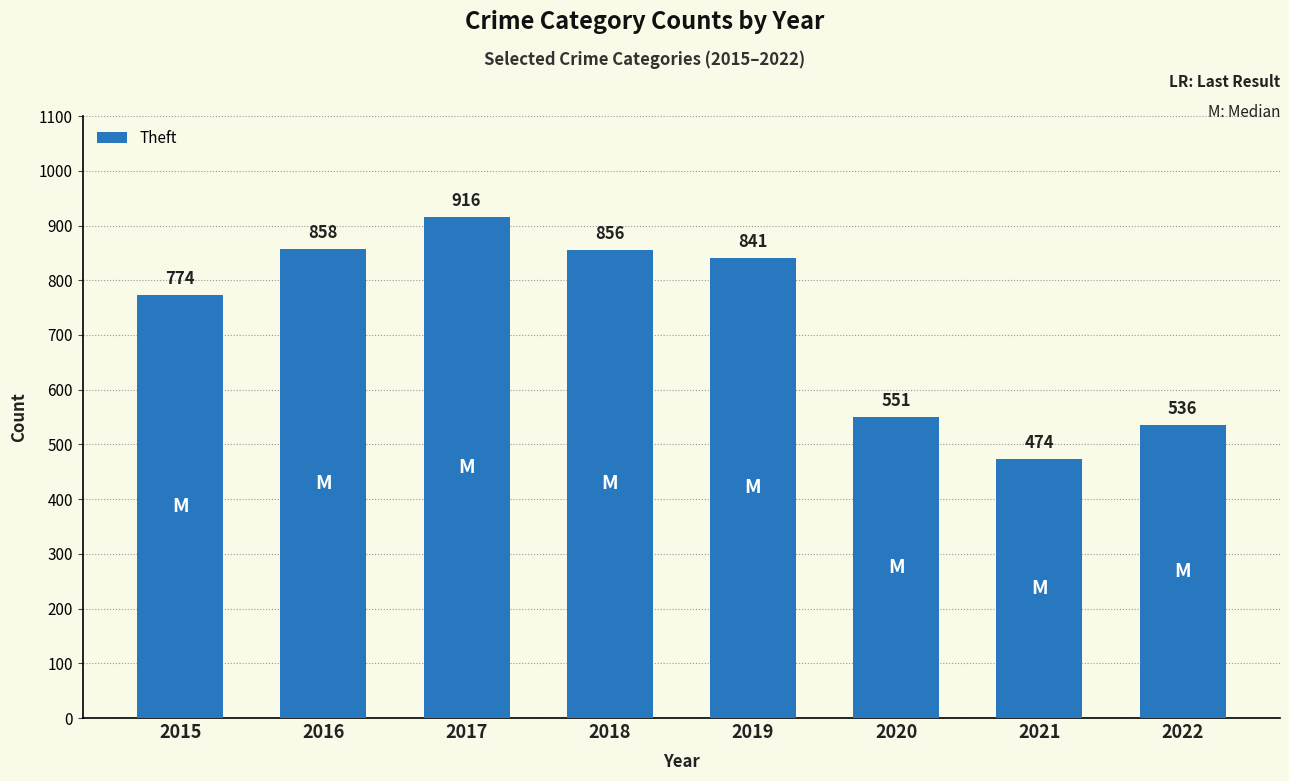

True or false: the data shows 551 at 2020.

True